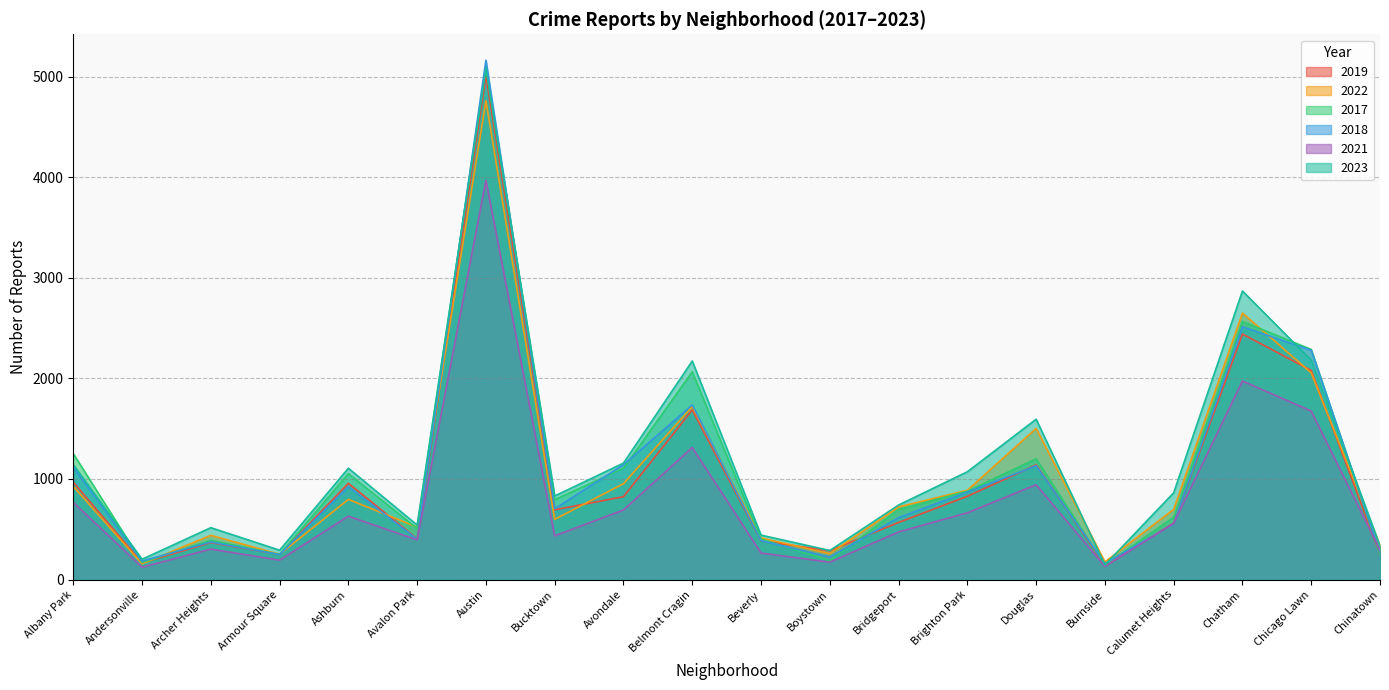

Where is the first local minimum for 2019?

Andersonville